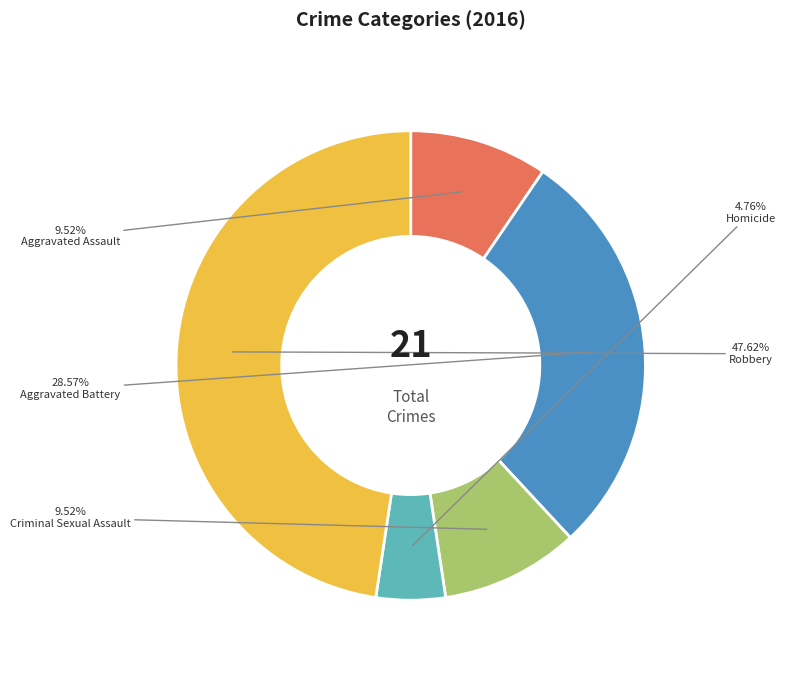

How many segments does this pie chart have?

5